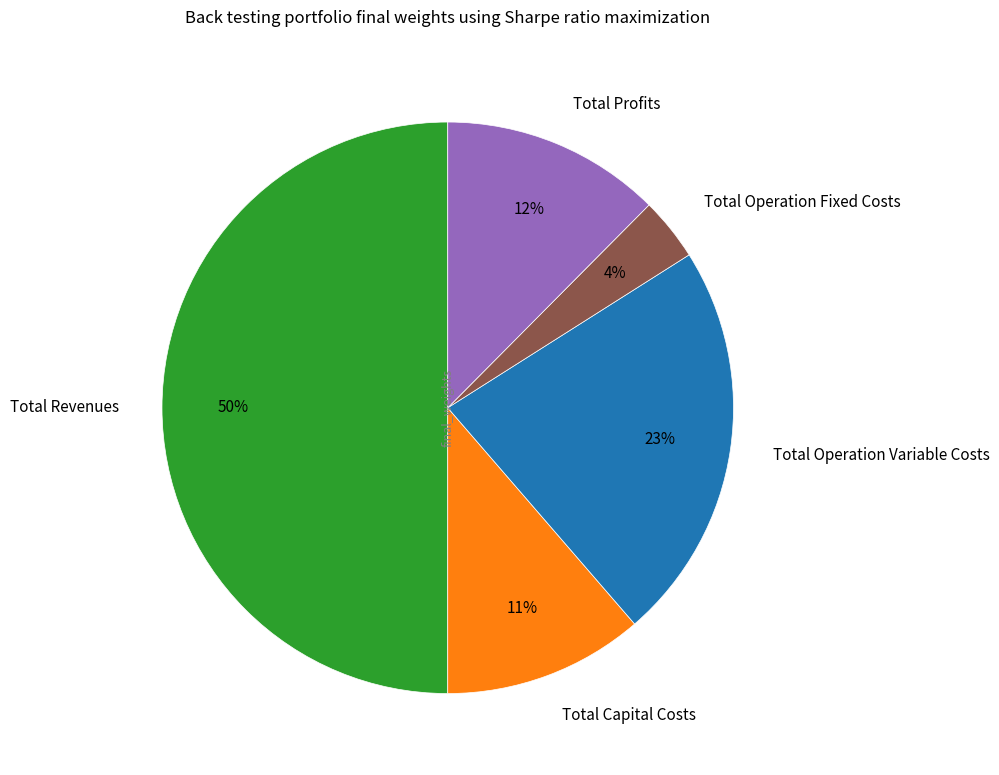

Does Total Capital Costs represent more than half of the total?

No